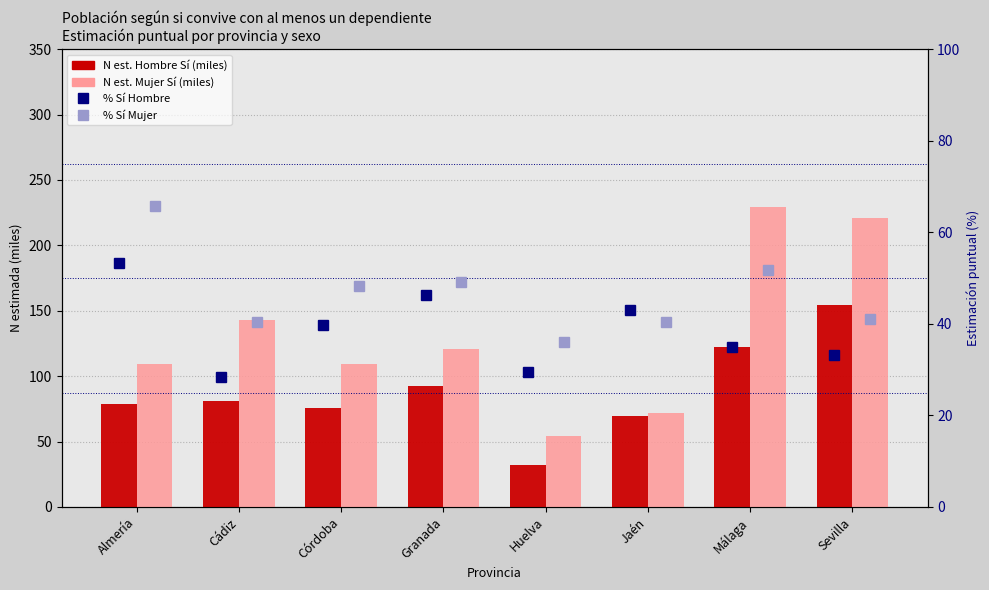

What is the label of the 7th bar from the right?

Cádiz